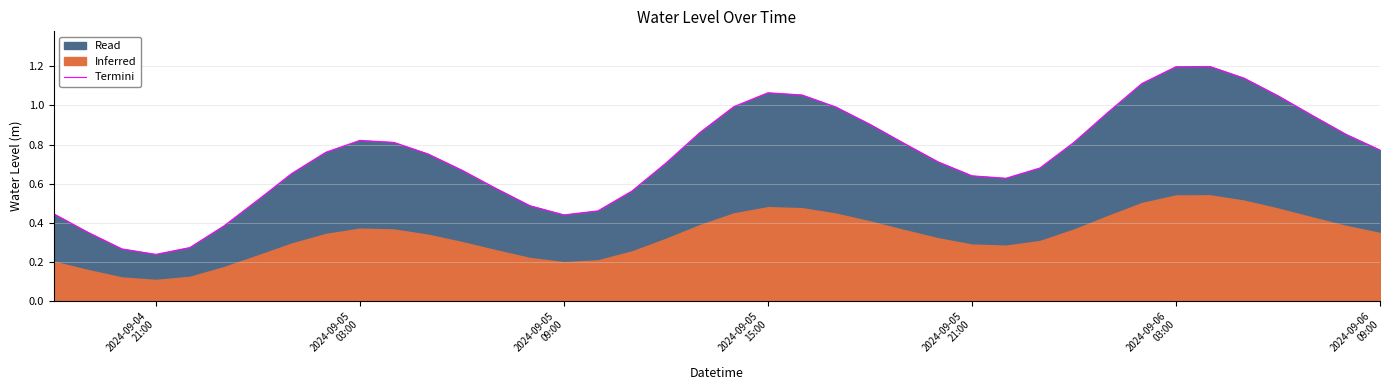

How many interior local peaks (higher than both neighbors) does the data have?

3